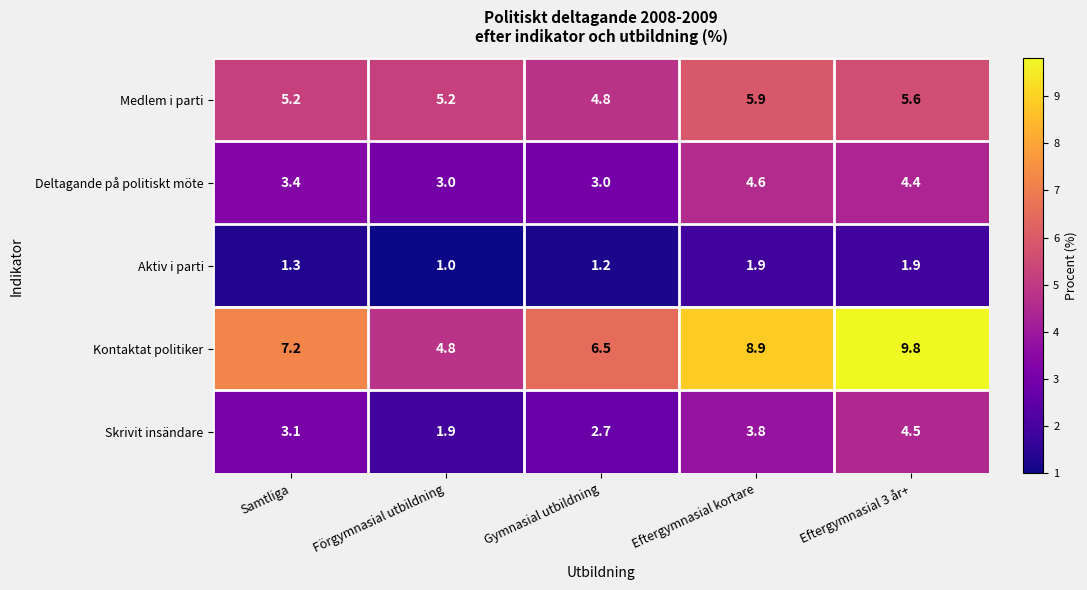

What is the difference between the maximum and minimum values in the Deltagande på politiskt möte series?

1.6